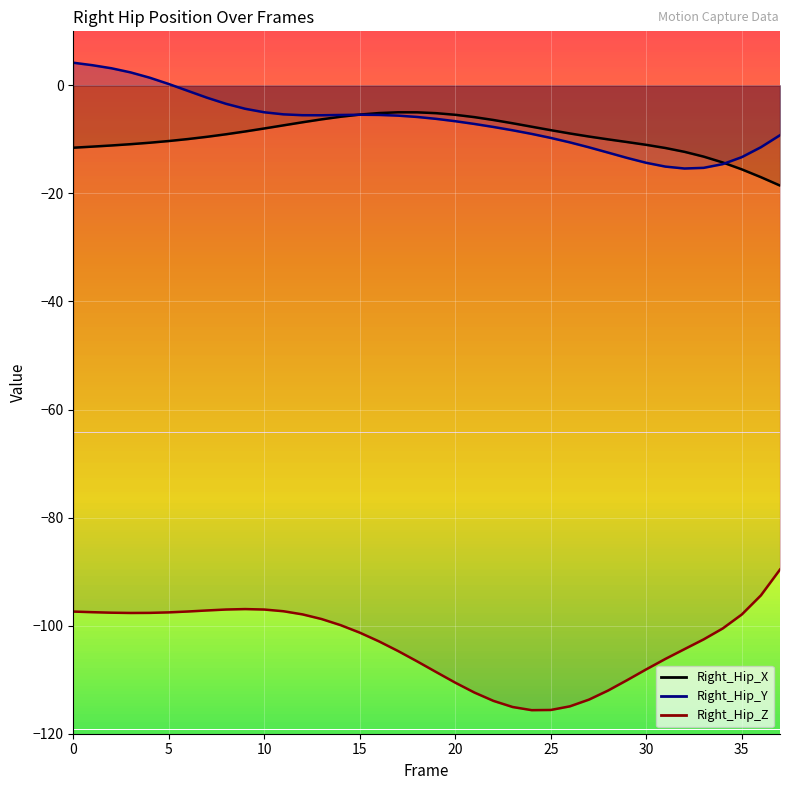

What is the total value across all series at 36?

-122.8